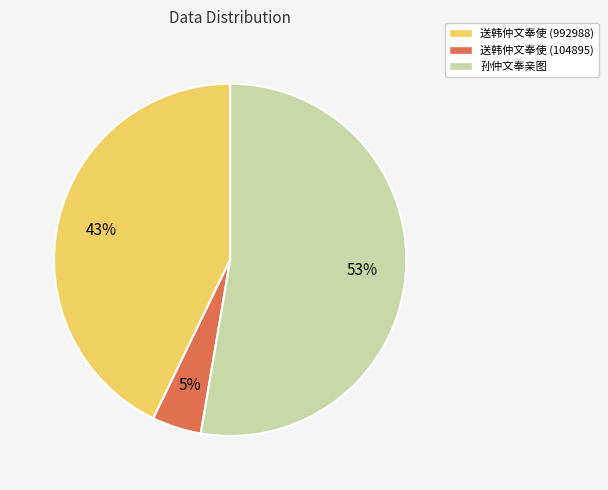

What is the largest slice in the pie chart?

孙仲文奉亲图